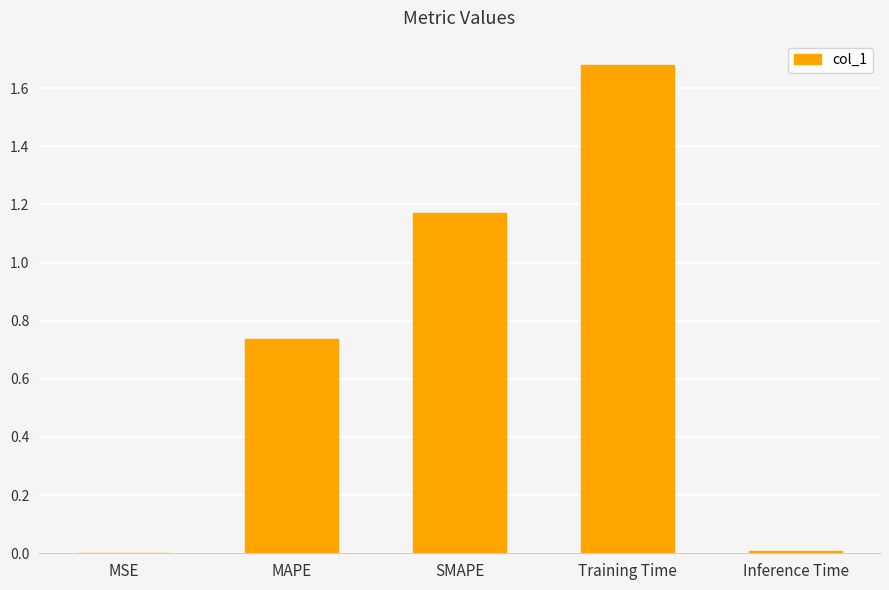

How many data points does each series have?

5